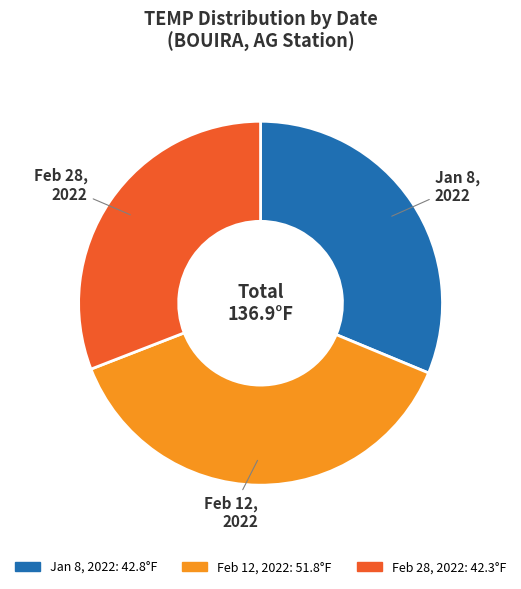

Is it true that Jan 8, 2022 is 22% of the pie?

False